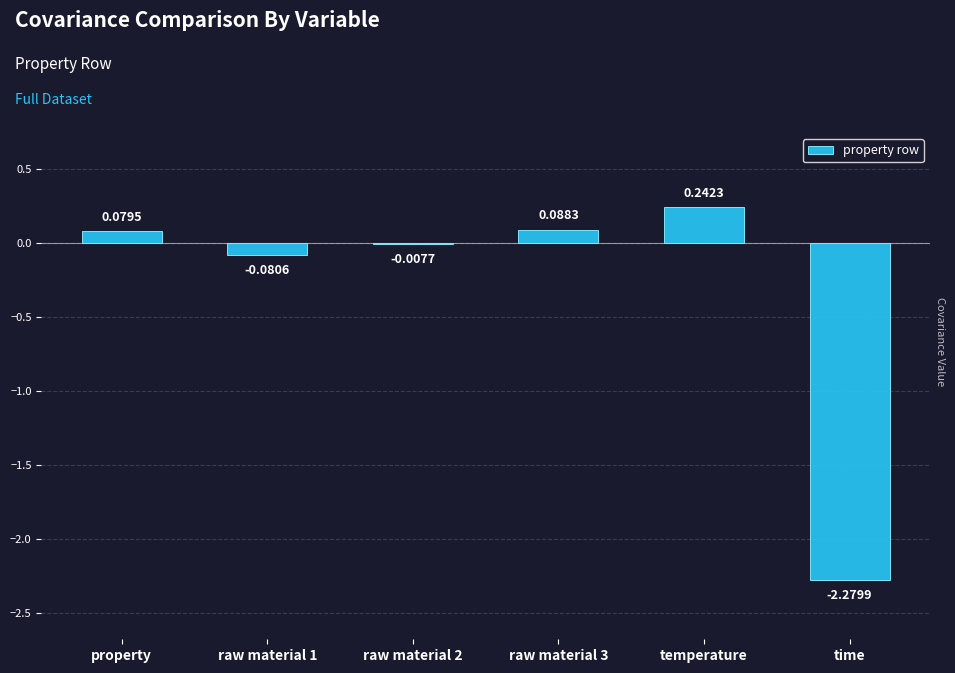

Are the bars horizontal?

No